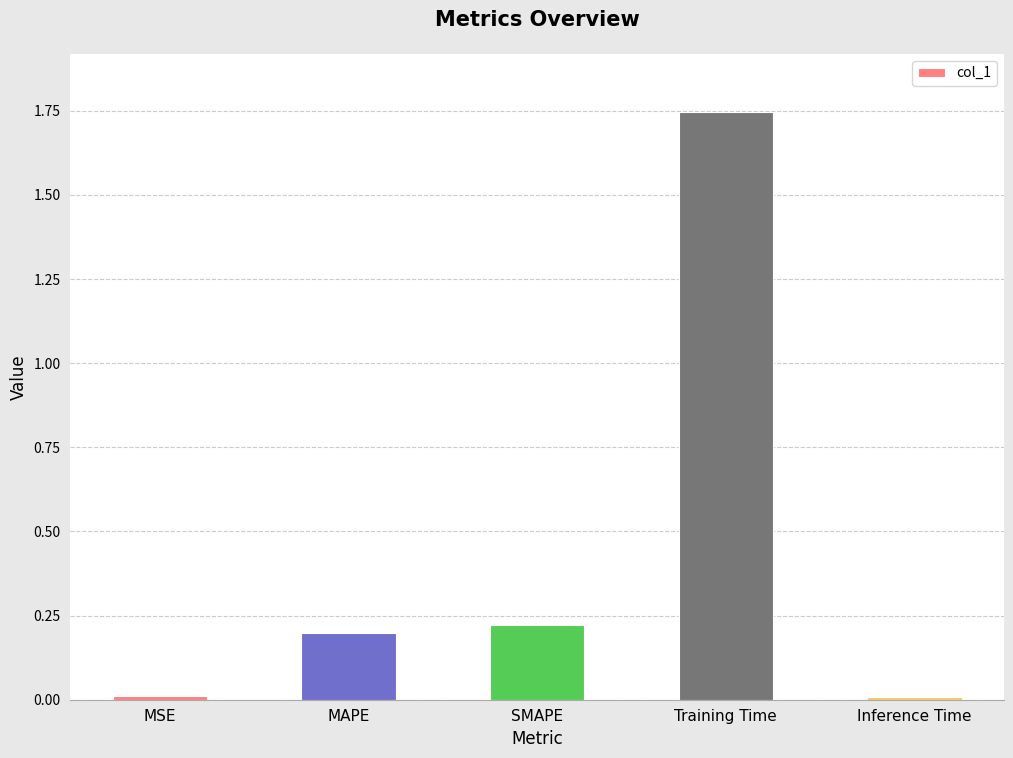

How many bars are there in total?

5